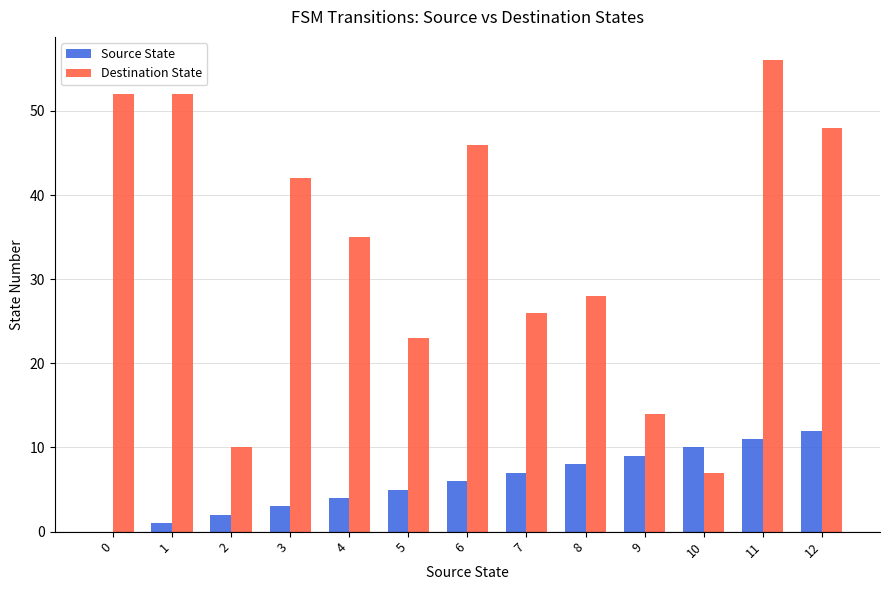

True or false: Destination State has a value of 33 at 5.

False